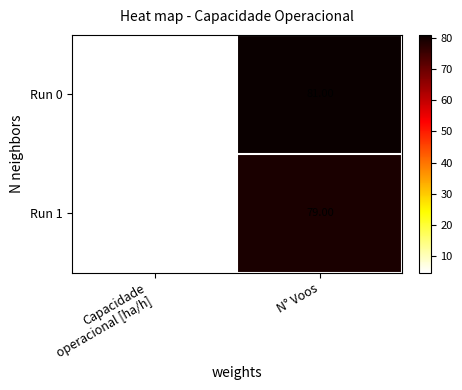

Which label corresponds to the largest value in the chart?

N° Voos